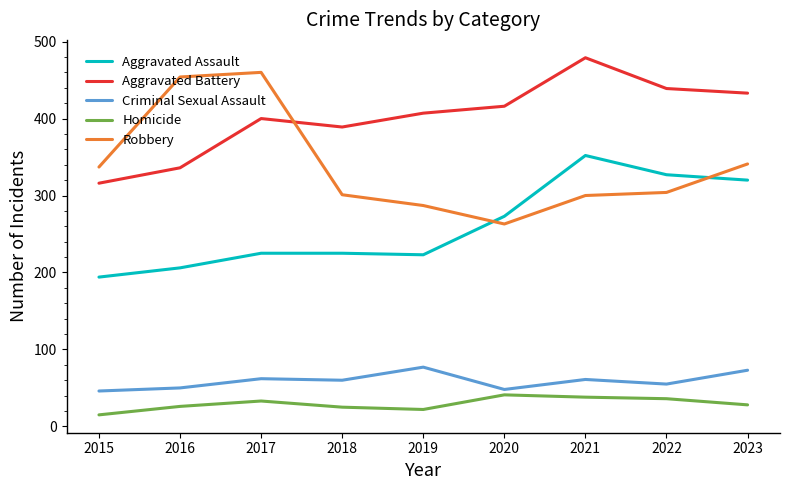

What are all the series names shown in the legend?

Aggravated Assault, Aggravated Battery, Criminal Sexual Assault, Homicide, Robbery